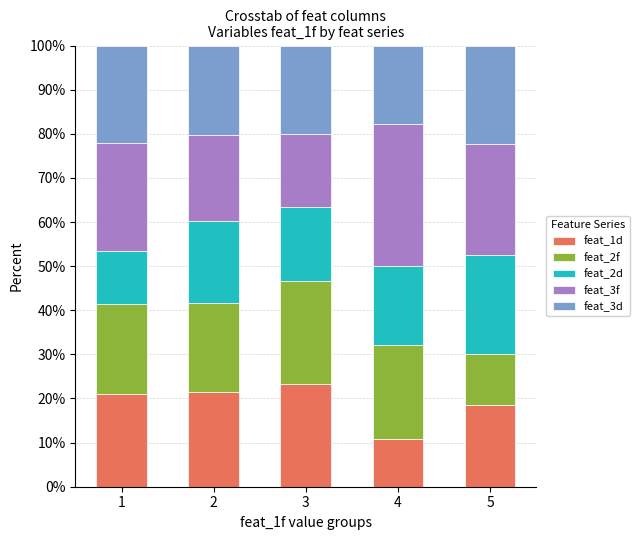

What is the total value across all series at 3?

100.0